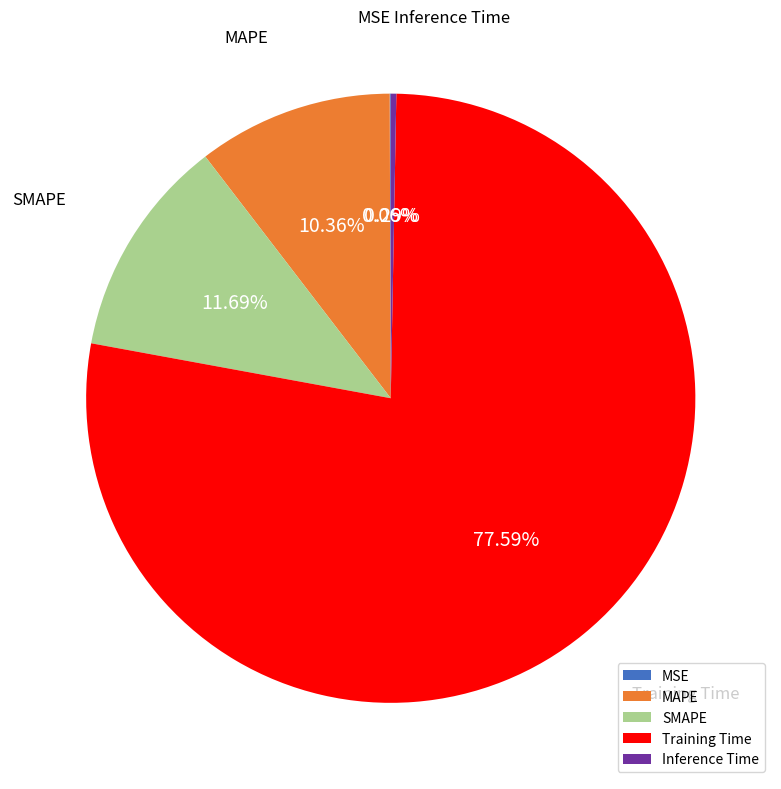

Combined, do Training Time and Inference Time account for over 50%?

Yes